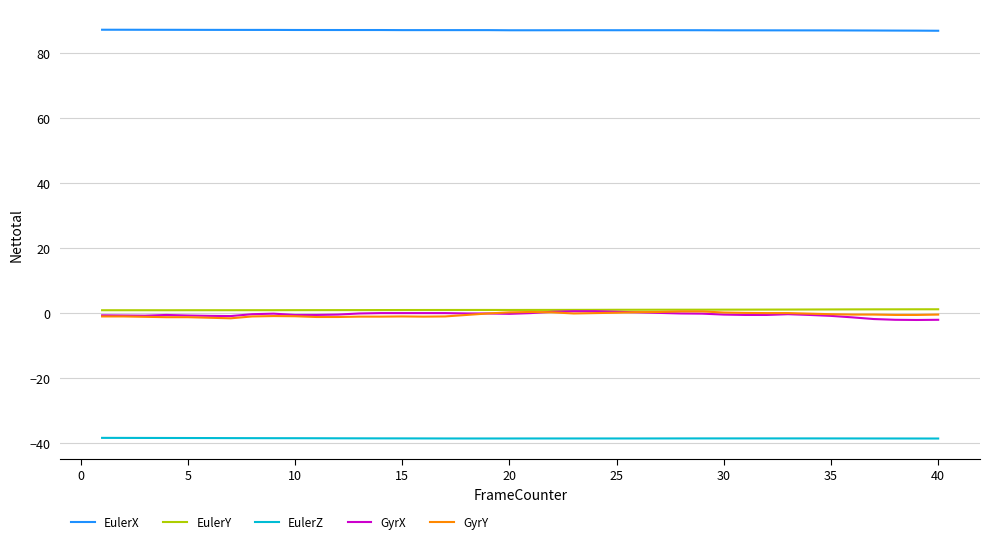

Does the chart display data point markers on the line(s)?

No